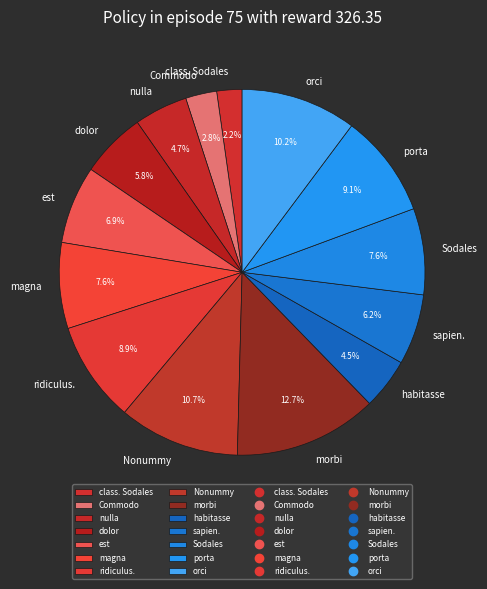

Which has a higher value, Nonummy or Commodo?

Nonummy